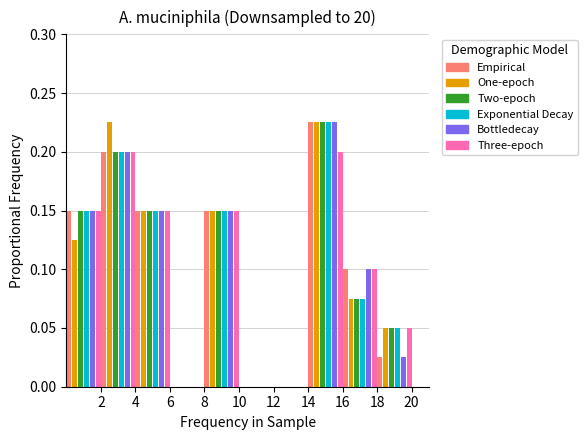

Reading left to right, list every range on the x-axis with the height of the bar of each series over it. The values are not printed on the chart, so give them approximately, as read against the axis.

0 to 2: Empirical=0.150	One-epoch=0.125	Two-epoch=0.150	Exponential Decay=0.150	Bottledecay=0.150	Three-epoch=0.150
2 to 4: Empirical=0.200	One-epoch=0.225	Two-epoch=0.200	Exponential Decay=0.200	Bottledecay=0.200	Three-epoch=0.200
4 to 6: Empirical=0.150	One-epoch=0.150	Two-epoch=0.150	Exponential Decay=0.150	Bottledecay=0.150	Three-epoch=0.150
6 to 8: Empirical=0	One-epoch=0	Two-epoch=0	Exponential Decay=0	Bottledecay=0	Three-epoch=0
8 to 10: Empirical=0.150	One-epoch=0.150	Two-epoch=0.150	Exponential Decay=0.150	Bottledecay=0.150	Three-epoch=0.150
10 to 12: Empirical=0	One-epoch=0	Two-epoch=0	Exponential Decay=0	Bottledecay=0	Three-epoch=0
12 to 14: Empirical=0	One-epoch=0	Two-epoch=0	Exponential Decay=0	Bottledecay=0	Three-epoch=0
14 to 16: Empirical=0.225	One-epoch=0.225	Two-epoch=0.225	Exponential Decay=0.225	Bottledecay=0.225	Three-epoch=0.200
16 to 18: Empirical=0.100	One-epoch=0.075	Two-epoch=0.075	Exponential Decay=0.075	Bottledecay=0.100	Three-epoch=0.100
18 to 20: Empirical=0.025	One-epoch=0.050	Two-epoch=0.050	Exponential Decay=0.050	Bottledecay=0.025	Three-epoch=0.050